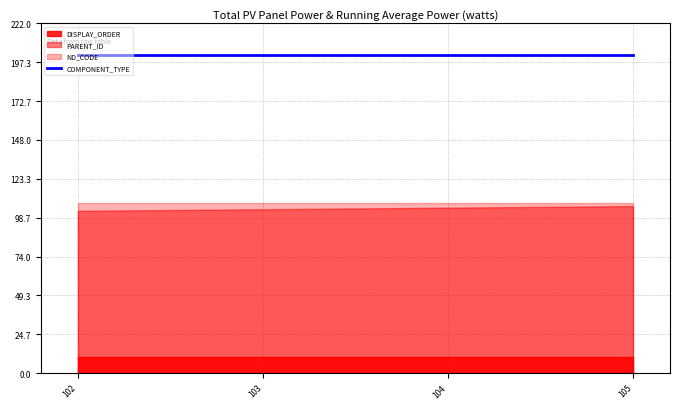

What is the highest value of the COMPONENT_TYPE series?

202